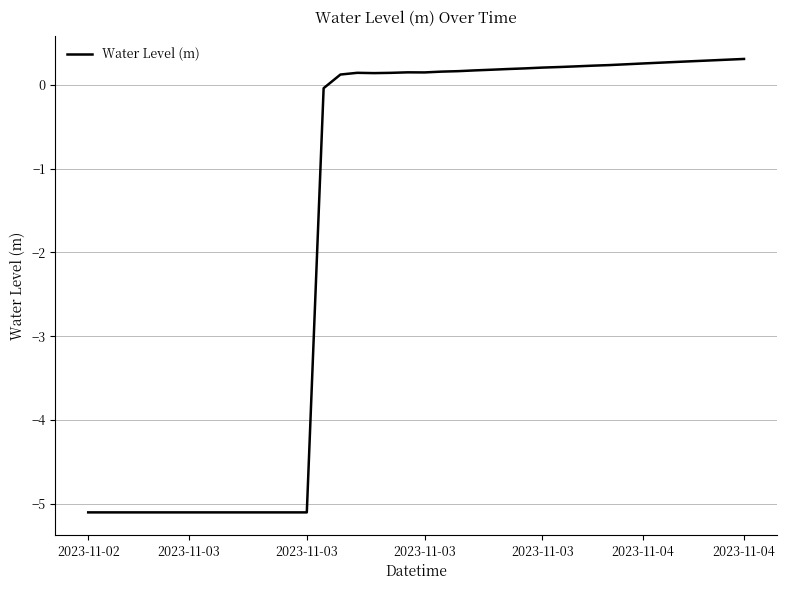

What is the minimum value shown in the chart?

-5.1